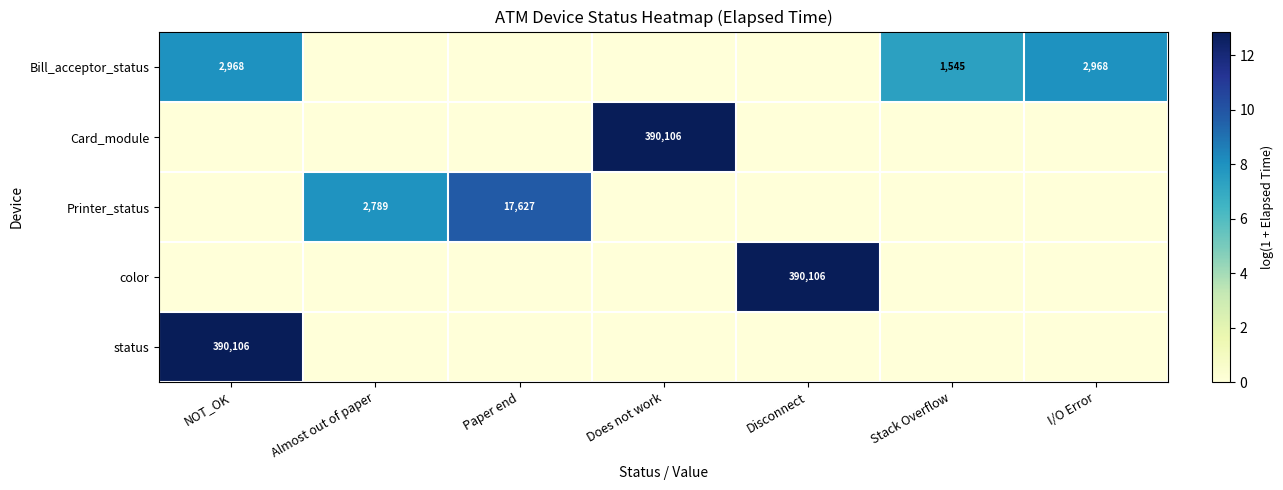

True or false: Card_module has a value of 390106 at Does not work.

True